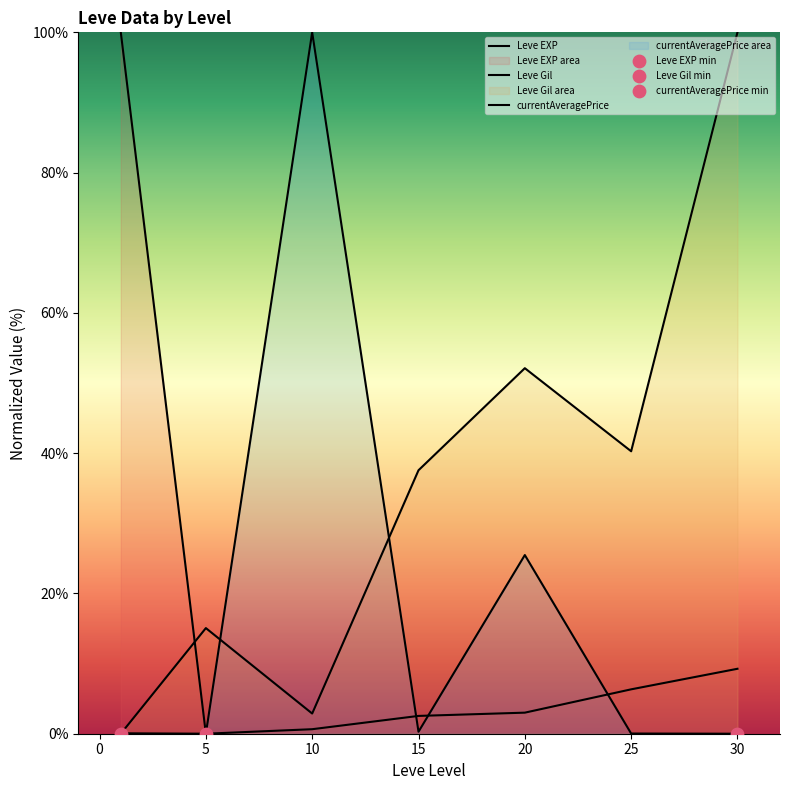

Which series has the largest total across all categories?

Leve Gil